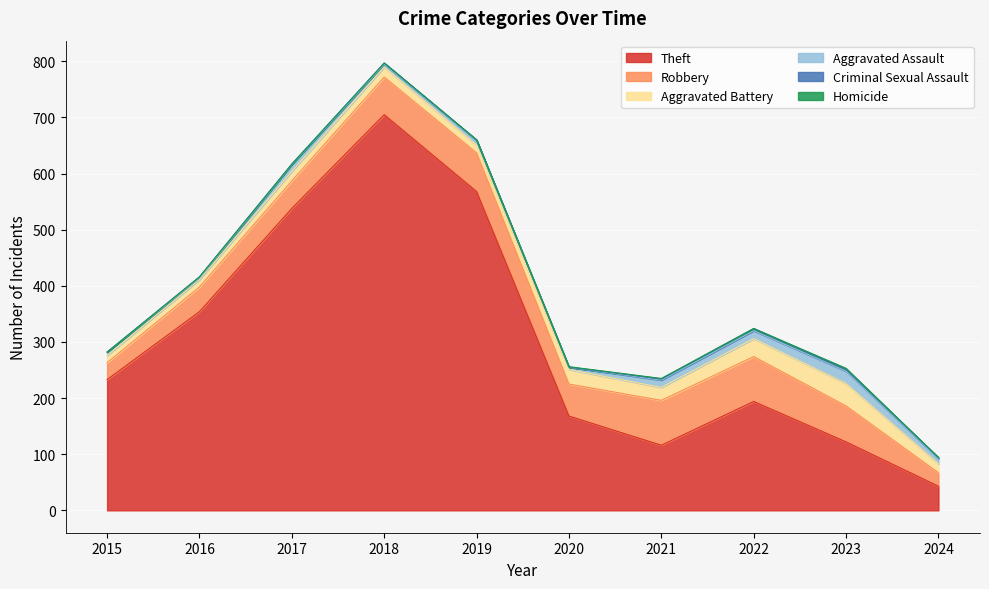

At which label does Criminal Sexual Assault reach its minimum?

2015